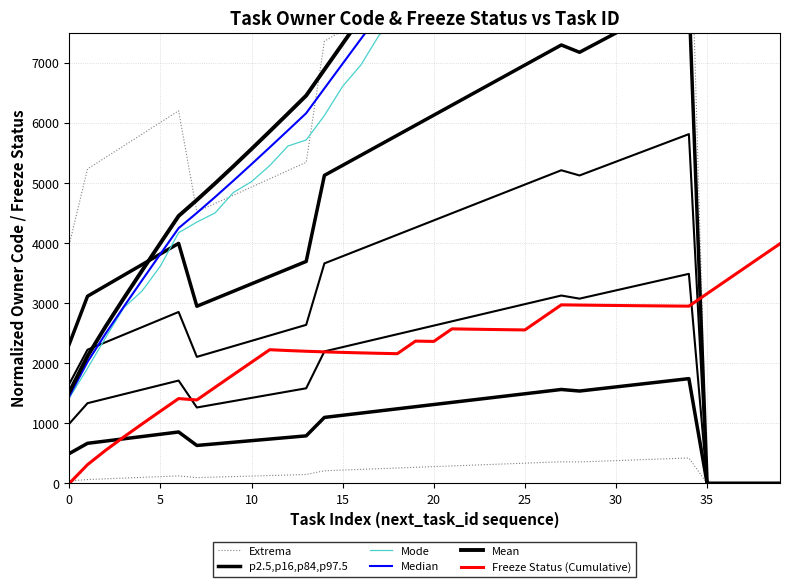

Reading right to left, list all the values displayed in this chart.

Extrema: 0.0	0.0	0.0	0.0	0.0	10612.8	10435.9	10259.0	10082.2	9905.3	9728.4	9551.5	9750.9	9566.9	9383.0	9199.0	9015.0	8831.0	8647.0	8463.1	8279.1	8095.1	7911.1	7727.1	7543.2	7359.2	5345.1	5208.0	5070.9	4933.9	4796.8	4659.8	4522.7	6203.1	6009.2	5815.4	5621.5	5427.7	5233.8	3976.2
p2.5,p16,p84,p97.5: 0.0	0.0	0.0	0.0	0.0	8139.8	7979.2	7818.7	7658.2	7497.7	7337.2	7176.7	7297.9	7130.9	6964.0	6797.0	6630.1	6463.1	6296.2	6129.2	5962.3	5795.4	5628.4	5461.5	5294.5	5127.6	3695.3	3571.0	3446.6	3322.3	3197.9	3073.5	2949.2	3995.4	3819.5	3643.6	3467.7	3291.8	3115.9	2319.5
Mode: 13758.8	13664.0	13642.0	13845.5	13762.9	13959.9	13440.4	13154.8	12934.9	12369.4	12024.9	11630.9	11339.6	10831.5	10546.1	10107.2	9650.0	9382.3	8971.5	8719.0	8100.5	7752.0	7460.4	6964.2	6609.2	6124.3	5716.0	5616.5	5290.2	5023.6	4841.1	4502.1	4349.9	4173.6	3617.9	3204.6	2927.1	2429.6	1915.5	1420.4
Median: 14430.3	14458.7	14488.7	14520.3	14553.6	14588.8	14201.3	13813.7	13426.1	13038.4	12650.7	12262.9	11875.1	11469.7	11064.1	10658.3	10252.2	9845.8	9439.0	9031.8	8624.1	8215.9	7807.1	7397.4	6986.9	6575.4	6162.5	5877.0	5593.8	5313.7	5037.6	4766.7	4503.0	4249.6	3818.5	3384.5	2945.5	2496.6	2022.9	1449.7
Mean: 15117.4	15147.2	15178.6	15211.7	15246.6	15283.5	14877.5	14471.5	14065.4	13659.3	13253.1	12846.9	12440.5	12015.9	11591.0	11165.9	10740.4	10314.6	9888.5	9461.9	9034.8	8607.2	8178.8	7749.7	7319.7	6888.5	6455.9	6156.8	5860.2	5566.8	5277.5	4993.6	4717.4	4452.0	4000.3	3545.7	3085.8	2615.5	2119.2	1518.7
Freeze Status (Cumulative): 3990.0	3782.5	3574.8	3367.0	3159.0	2950.8	2953.3	2956.0	2958.8	2961.9	2965.1	2968.6	2972.3	2763.7	2554.8	2558.8	2563.1	2567.8	2572.9	2363.6	2369.2	2159.5	2165.8	2172.9	2180.8	2189.7	2200.0	2211.8	2225.6	2017.8	1809.2	1599.8	1389.2	1412.3	1202.6	990.8	775.4	552.8	312.3	0.0